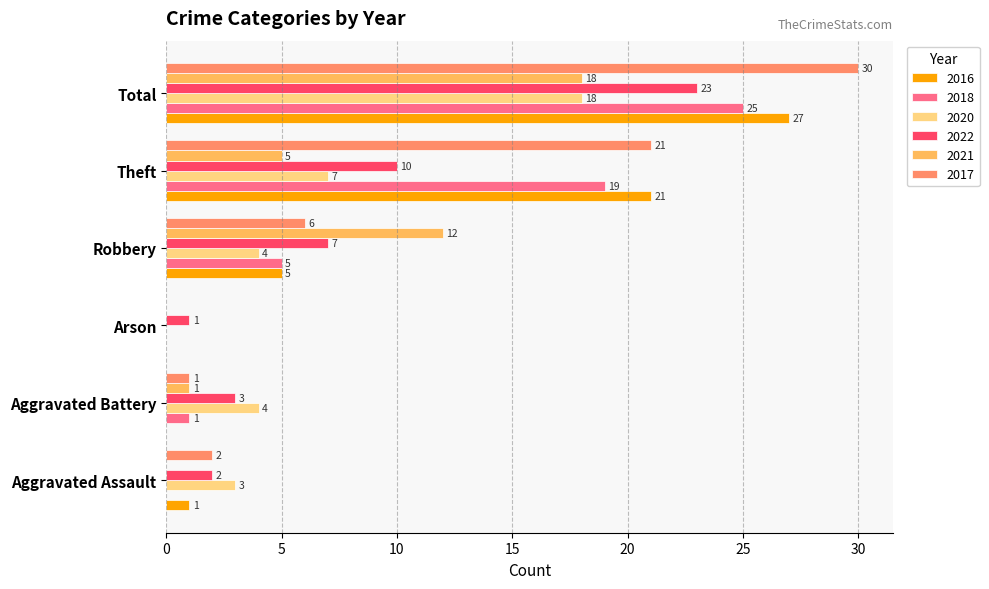

The 2017 series shows 1 at Aggravated Battery. True or false?

True